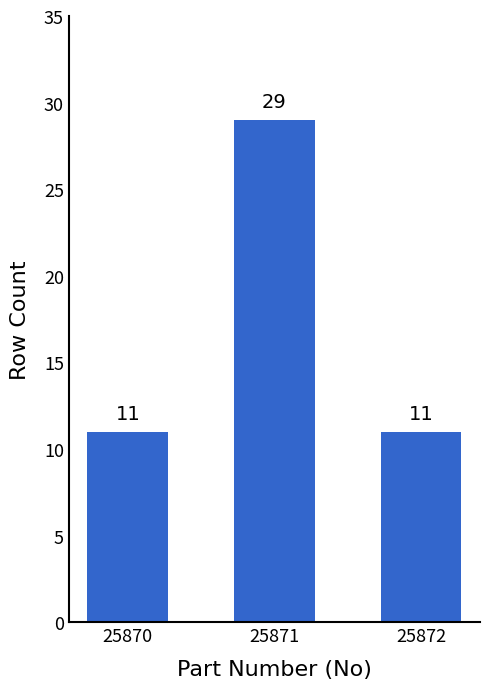

Which label corresponds to the largest value in the chart?

25871